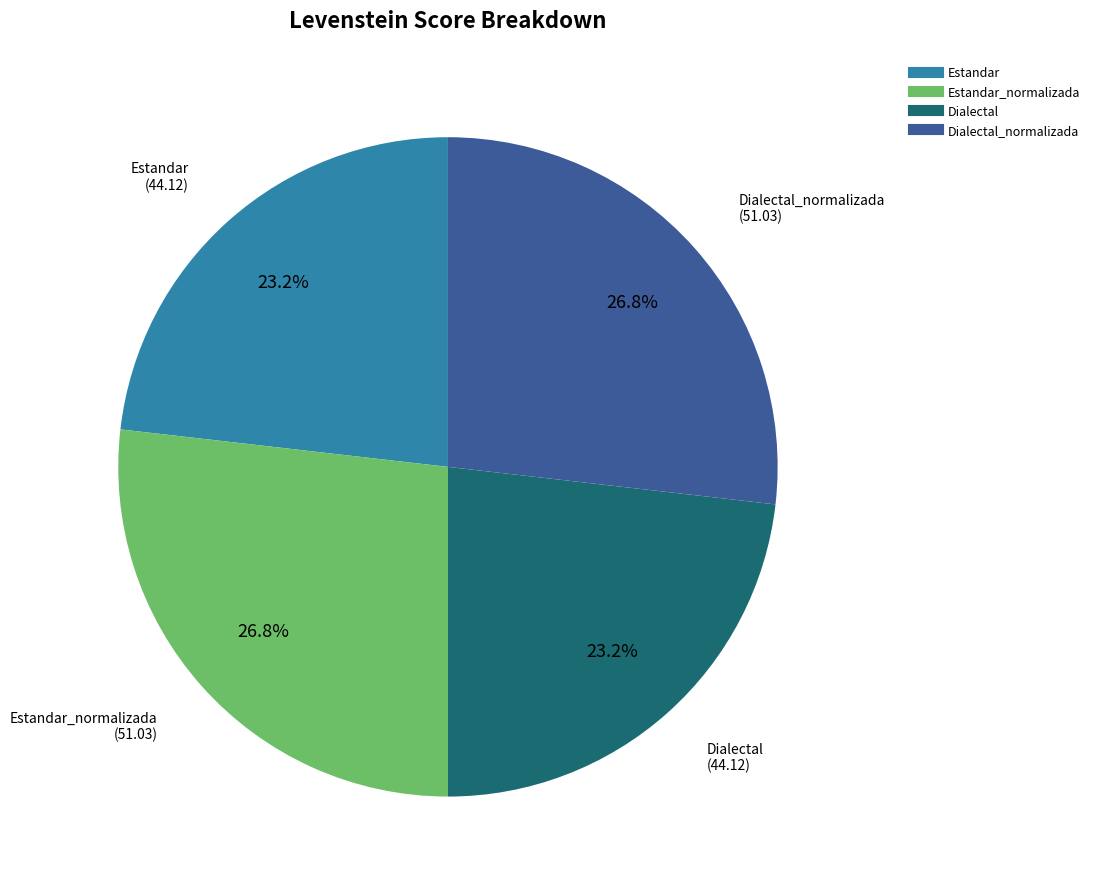

How many slices are in this pie chart?

4